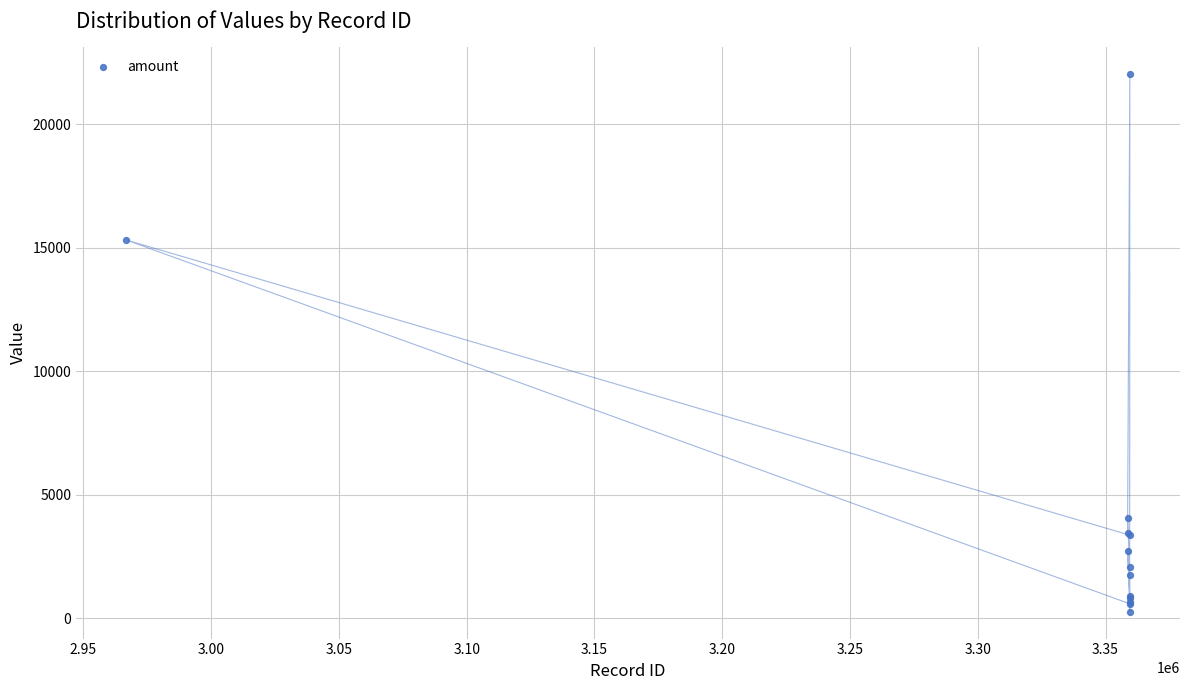

What Y value in the scatter plot is closest to 11144?

15306.2